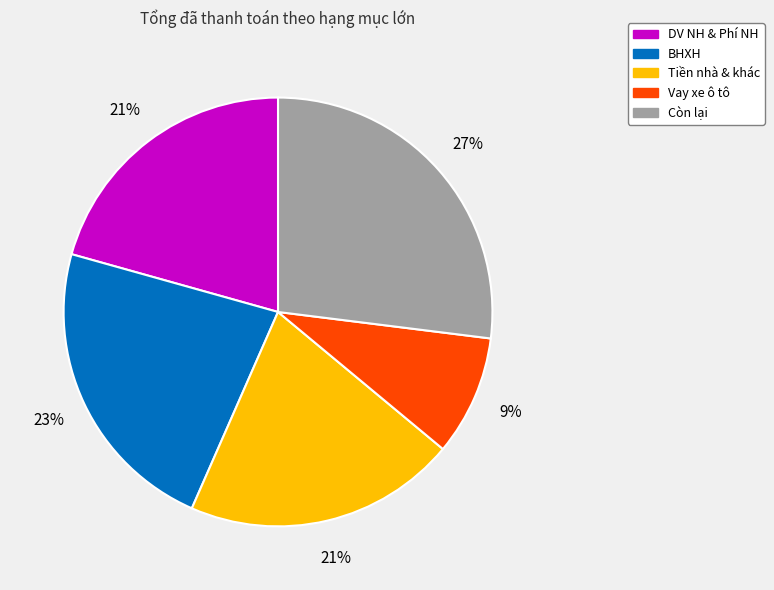

How many slices are in this pie chart?

5